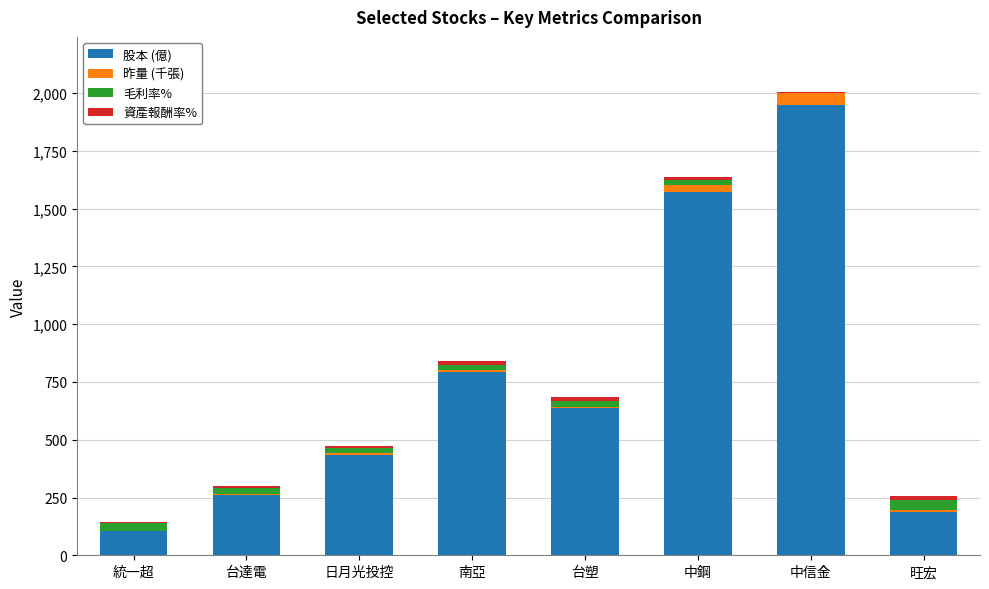

How many data points in 股本 (億) are above 636?

4